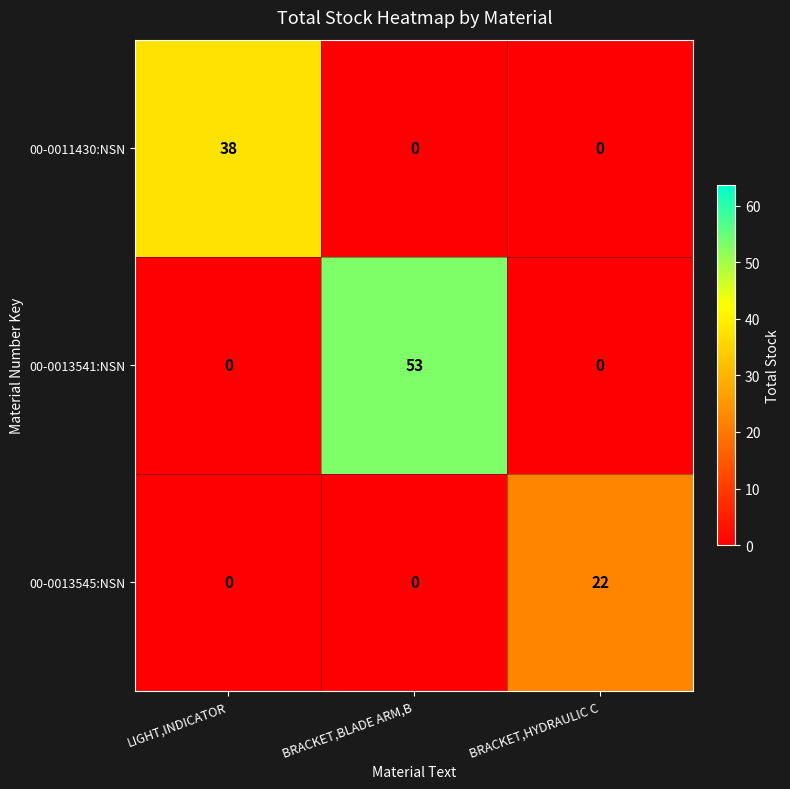

Reading right to left, what are all the values shown in this chart?

00-0011430:NSN: 0	0	38
00-0013541:NSN: 0	53	0
00-0013545:NSN: 22	0	0